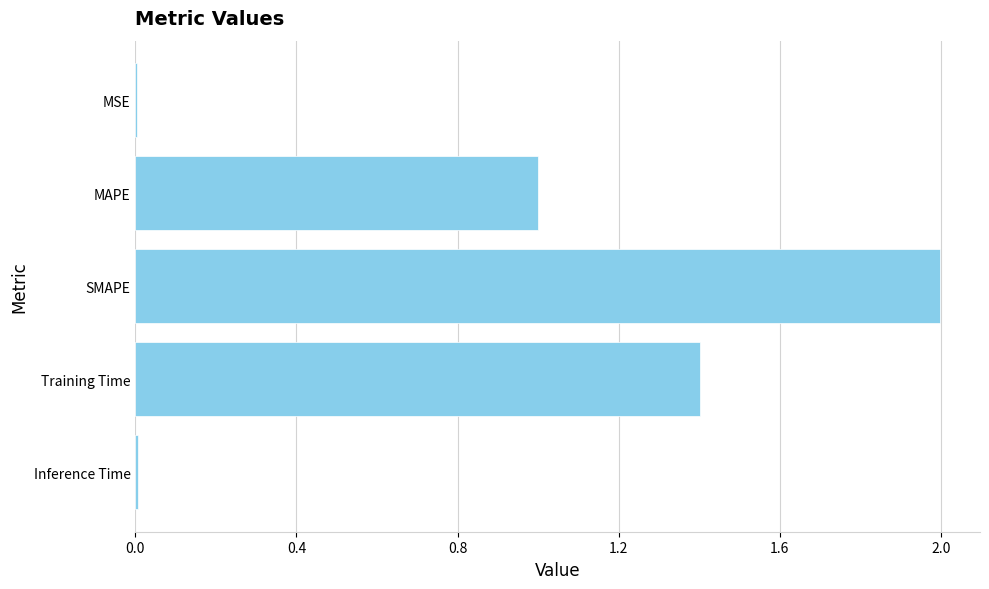

What is the sum of all values?

4.4